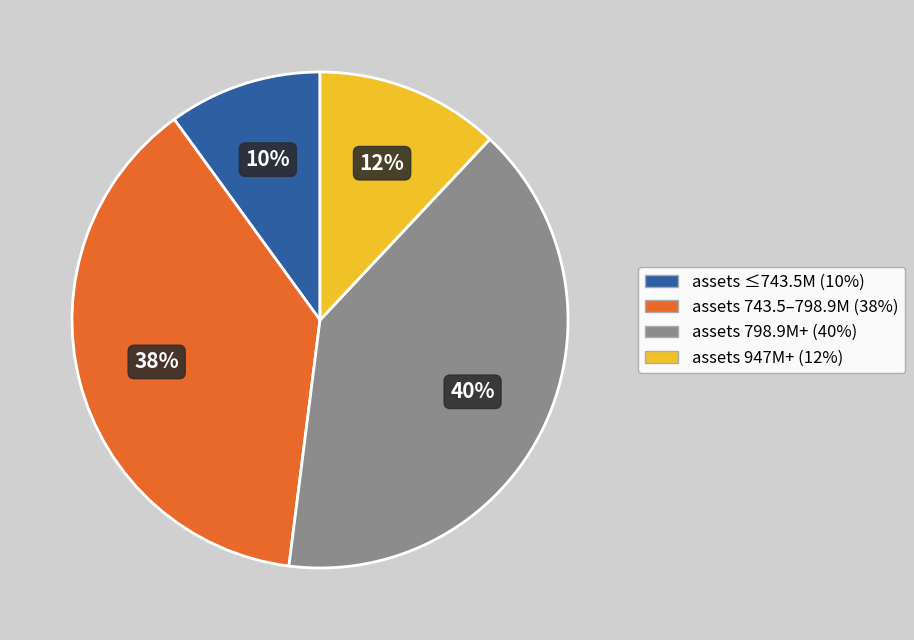

How many segments does this pie chart have?

4